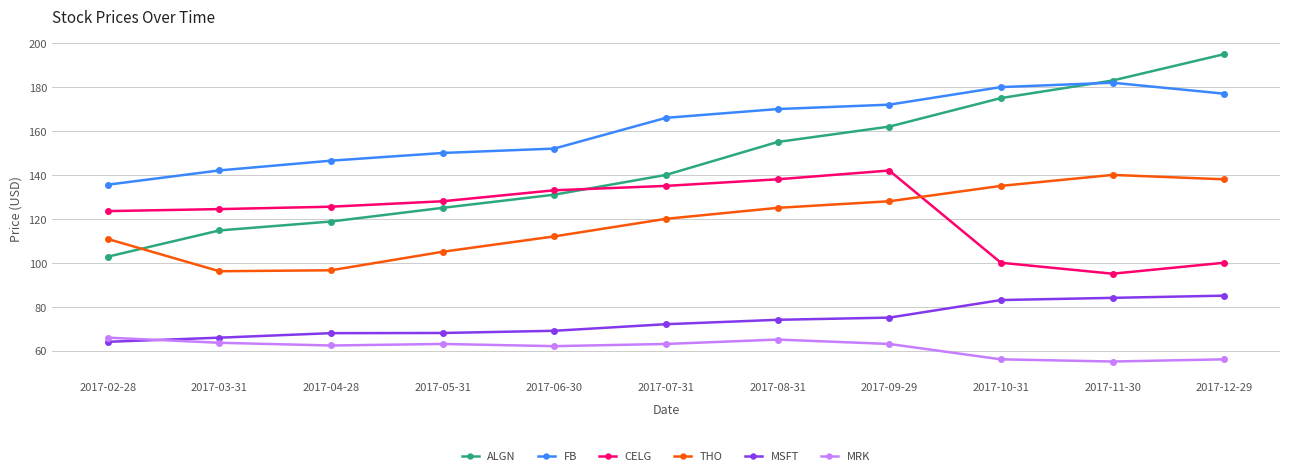

Is it true that MSFT equals 94.2 at 2017-04-28?

False